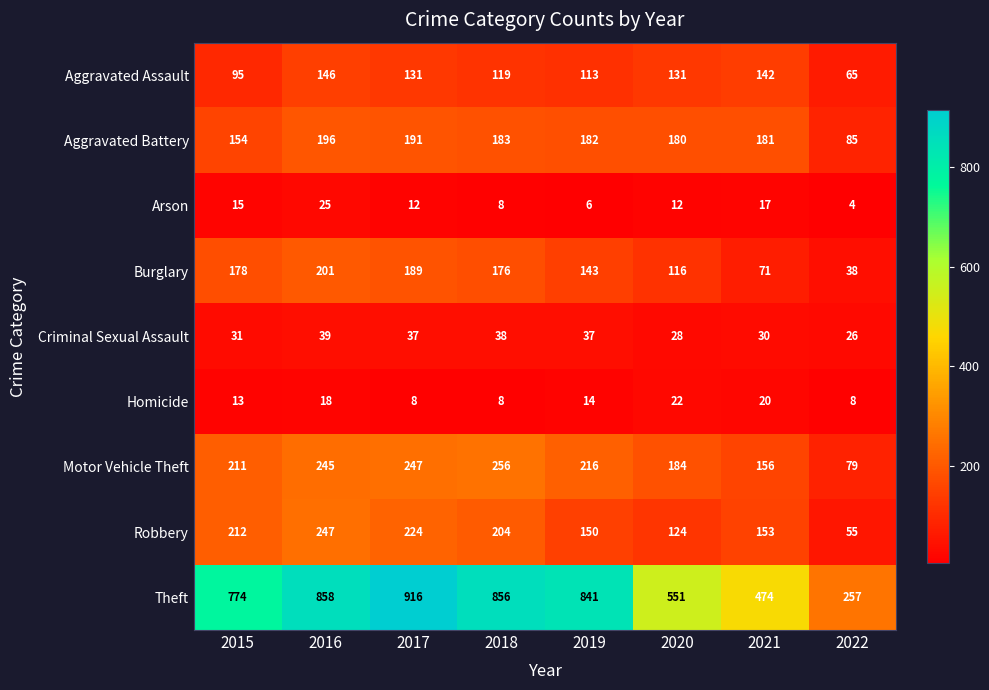

Read the Burglary value at 2021.

71